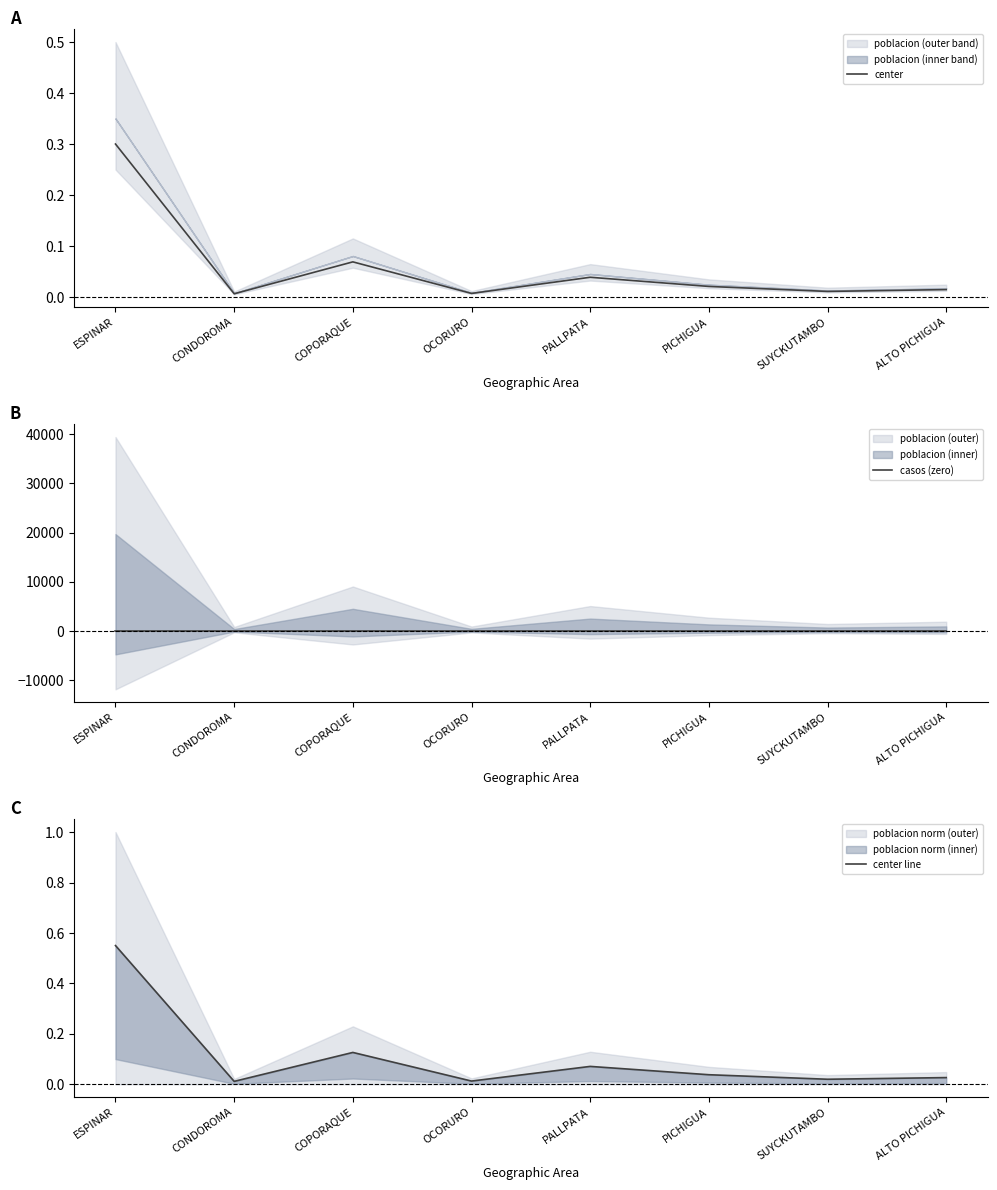

What is the maximum value for center?

0.3